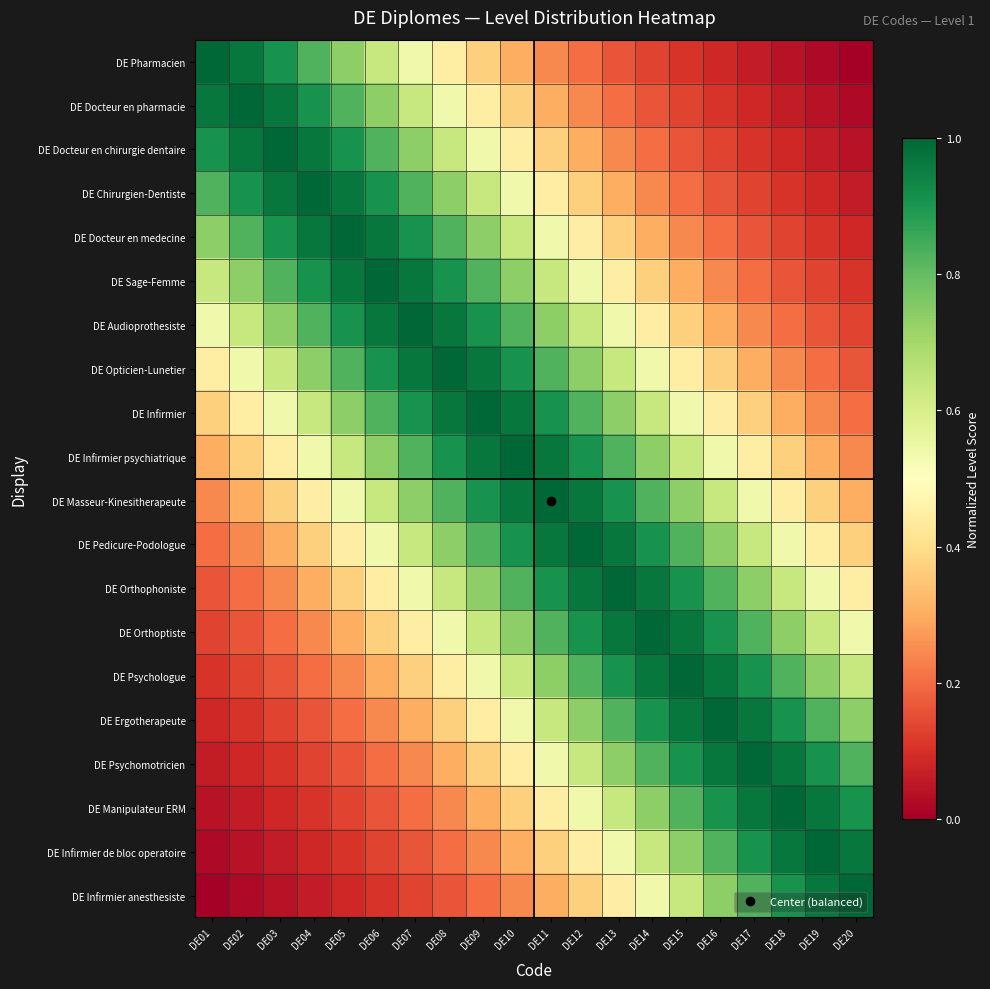

Reading left to right, list all the values displayed in this chart.

DE Pharmacien: DE01=1.0	DE02=1.0	DE03=0.9	DE04=0.8	DE05=0.7	DE06=0.6	DE07=0.5	DE08=0.4	DE09=0.4	DE10=0.3	DE11=0.2	DE12=0.2	DE13=0.2	DE14=0.1	DE15=0.1	DE16=0.1	DE17=0.1	DE18=0.0	DE19=0.0	DE20=0.0
DE Docteur en pharmacie: DE01=1.0	DE02=1.0	DE03=1.0	DE04=0.9	DE05=0.8	DE06=0.7	DE07=0.6	DE08=0.5	DE09=0.4	DE10=0.4	DE11=0.3	DE12=0.2	DE13=0.2	DE14=0.2	DE15=0.1	DE16=0.1	DE17=0.1	DE18=0.1	DE19=0.0	DE20=0.0
DE Docteur en chirurgie dentaire: DE01=0.9	DE02=1.0	DE03=1.0	DE04=1.0	DE05=0.9	DE06=0.8	DE07=0.7	DE08=0.6	DE09=0.5	DE10=0.4	DE11=0.4	DE12=0.3	DE13=0.2	DE14=0.2	DE15=0.2	DE16=0.1	DE17=0.1	DE18=0.1	DE19=0.1	DE20=0.0
DE Chirurgien-Dentiste: DE01=0.8	DE02=0.9	DE03=1.0	DE04=1.0	DE05=1.0	DE06=0.9	DE07=0.8	DE08=0.7	DE09=0.6	DE10=0.5	DE11=0.4	DE12=0.4	DE13=0.3	DE14=0.2	DE15=0.2	DE16=0.2	DE17=0.1	DE18=0.1	DE19=0.1	DE20=0.1
DE Docteur en medecine: DE01=0.7	DE02=0.8	DE03=0.9	DE04=1.0	DE05=1.0	DE06=1.0	DE07=0.9	DE08=0.8	DE09=0.7	DE10=0.6	DE11=0.5	DE12=0.4	DE13=0.4	DE14=0.3	DE15=0.2	DE16=0.2	DE17=0.2	DE18=0.1	DE19=0.1	DE20=0.1
DE Sage-Femme: DE01=0.6	DE02=0.7	DE03=0.8	DE04=0.9	DE05=1.0	DE06=1.0	DE07=1.0	DE08=0.9	DE09=0.8	DE10=0.7	DE11=0.6	DE12=0.5	DE13=0.4	DE14=0.4	DE15=0.3	DE16=0.2	DE17=0.2	DE18=0.2	DE19=0.1	DE20=0.1
DE Audioprothesiste: DE01=0.5	DE02=0.6	DE03=0.7	DE04=0.8	DE05=0.9	DE06=1.0	DE07=1.0	DE08=1.0	DE09=0.9	DE10=0.8	DE11=0.7	DE12=0.6	DE13=0.5	DE14=0.4	DE15=0.4	DE16=0.3	DE17=0.2	DE18=0.2	DE19=0.2	DE20=0.1
DE Opticien-Lunetier: DE01=0.4	DE02=0.5	DE03=0.6	DE04=0.7	DE05=0.8	DE06=0.9	DE07=1.0	DE08=1.0	DE09=1.0	DE10=0.9	DE11=0.8	DE12=0.7	DE13=0.6	DE14=0.5	DE15=0.4	DE16=0.4	DE17=0.3	DE18=0.2	DE19=0.2	DE20=0.2
DE Infirmier: DE01=0.4	DE02=0.4	DE03=0.5	DE04=0.6	DE05=0.7	DE06=0.8	DE07=0.9	DE08=1.0	DE09=1.0	DE10=1.0	DE11=0.9	DE12=0.8	DE13=0.7	DE14=0.6	DE15=0.5	DE16=0.4	DE17=0.4	DE18=0.3	DE19=0.2	DE20=0.2
DE Infirmier psychiatrique: DE01=0.3	DE02=0.4	DE03=0.4	DE04=0.5	DE05=0.6	DE06=0.7	DE07=0.8	DE08=0.9	DE09=1.0	DE10=1.0	DE11=1.0	DE12=0.9	DE13=0.8	DE14=0.7	DE15=0.6	DE16=0.5	DE17=0.4	DE18=0.4	DE19=0.3	DE20=0.2
DE Masseur-Kinesitherapeute: DE01=0.2	DE02=0.3	DE03=0.4	DE04=0.4	DE05=0.5	DE06=0.6	DE07=0.7	DE08=0.8	DE09=0.9	DE10=1.0	DE11=1.0	DE12=1.0	DE13=0.9	DE14=0.8	DE15=0.7	DE16=0.6	DE17=0.5	DE18=0.4	DE19=0.4	DE20=0.3
DE Pedicure-Podologue: DE01=0.2	DE02=0.2	DE03=0.3	DE04=0.4	DE05=0.4	DE06=0.5	DE07=0.6	DE08=0.7	DE09=0.8	DE10=0.9	DE11=1.0	DE12=1.0	DE13=1.0	DE14=0.9	DE15=0.8	DE16=0.7	DE17=0.6	DE18=0.5	DE19=0.4	DE20=0.4
DE Orthophoniste: DE01=0.2	DE02=0.2	DE03=0.2	DE04=0.3	DE05=0.4	DE06=0.4	DE07=0.5	DE08=0.6	DE09=0.7	DE10=0.8	DE11=0.9	DE12=1.0	DE13=1.0	DE14=1.0	DE15=0.9	DE16=0.8	DE17=0.7	DE18=0.6	DE19=0.5	DE20=0.4
DE Orthoptiste: DE01=0.1	DE02=0.2	DE03=0.2	DE04=0.2	DE05=0.3	DE06=0.4	DE07=0.4	DE08=0.5	DE09=0.6	DE10=0.7	DE11=0.8	DE12=0.9	DE13=1.0	DE14=1.0	DE15=1.0	DE16=0.9	DE17=0.8	DE18=0.7	DE19=0.6	DE20=0.5
DE Psychologue: DE01=0.1	DE02=0.1	DE03=0.2	DE04=0.2	DE05=0.2	DE06=0.3	DE07=0.4	DE08=0.4	DE09=0.5	DE10=0.6	DE11=0.7	DE12=0.8	DE13=0.9	DE14=1.0	DE15=1.0	DE16=1.0	DE17=0.9	DE18=0.8	DE19=0.7	DE20=0.6
DE Ergotherapeute: DE01=0.1	DE02=0.1	DE03=0.1	DE04=0.2	DE05=0.2	DE06=0.2	DE07=0.3	DE08=0.4	DE09=0.4	DE10=0.5	DE11=0.6	DE12=0.7	DE13=0.8	DE14=0.9	DE15=1.0	DE16=1.0	DE17=1.0	DE18=0.9	DE19=0.8	DE20=0.7
DE Psychomotricien: DE01=0.1	DE02=0.1	DE03=0.1	DE04=0.1	DE05=0.2	DE06=0.2	DE07=0.2	DE08=0.3	DE09=0.4	DE10=0.4	DE11=0.5	DE12=0.6	DE13=0.7	DE14=0.8	DE15=0.9	DE16=1.0	DE17=1.0	DE18=1.0	DE19=0.9	DE20=0.8
DE Manipulateur ERM: DE01=0.0	DE02=0.1	DE03=0.1	DE04=0.1	DE05=0.1	DE06=0.2	DE07=0.2	DE08=0.2	DE09=0.3	DE10=0.4	DE11=0.4	DE12=0.5	DE13=0.6	DE14=0.7	DE15=0.8	DE16=0.9	DE17=1.0	DE18=1.0	DE19=1.0	DE20=0.9
DE Infirmier de bloc operatoire: DE01=0.0	DE02=0.0	DE03=0.1	DE04=0.1	DE05=0.1	DE06=0.1	DE07=0.2	DE08=0.2	DE09=0.2	DE10=0.3	DE11=0.4	DE12=0.4	DE13=0.5	DE14=0.6	DE15=0.7	DE16=0.8	DE17=0.9	DE18=1.0	DE19=1.0	DE20=1.0
DE Infirmier anesthesiste: DE01=0.0	DE02=0.0	DE03=0.0	DE04=0.1	DE05=0.1	DE06=0.1	DE07=0.1	DE08=0.2	DE09=0.2	DE10=0.2	DE11=0.3	DE12=0.4	DE13=0.4	DE14=0.5	DE15=0.6	DE16=0.7	DE17=0.8	DE18=0.9	DE19=1.0	DE20=1.0